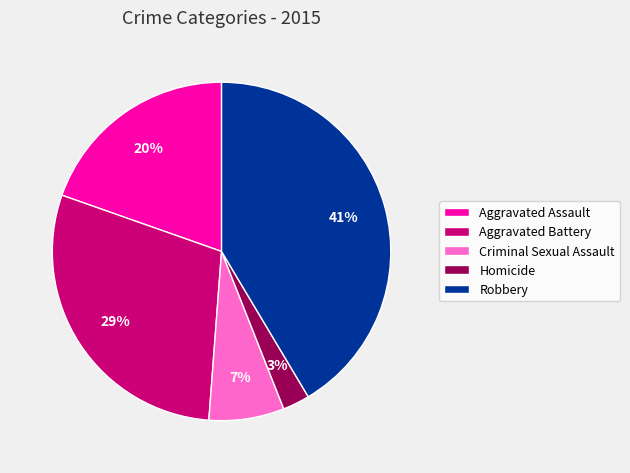

Count the number of slices in the pie.

5